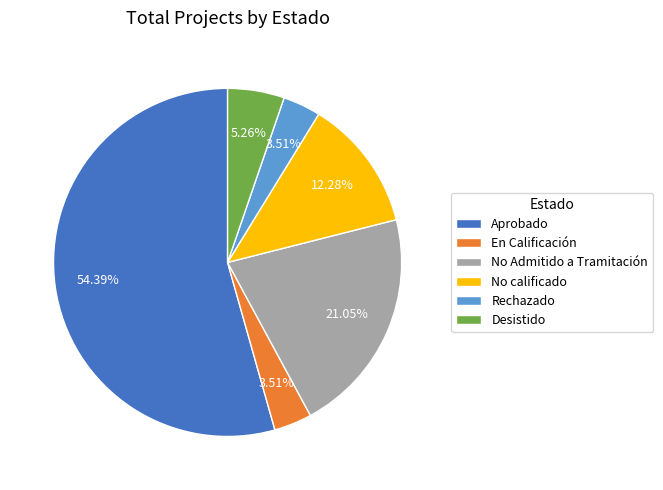

Is the sum of En Calificación and Desistido greater than half?

No